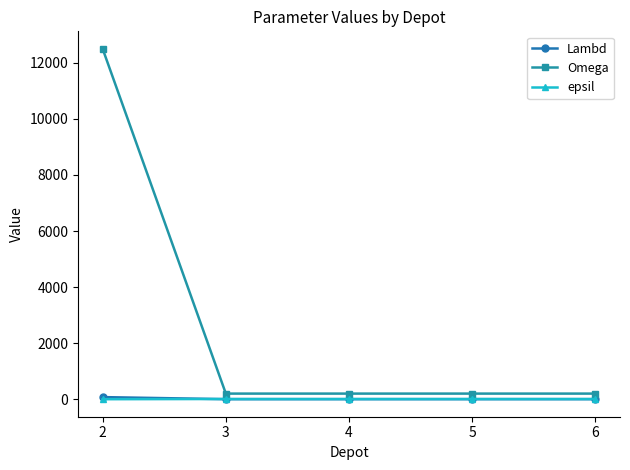

What is the maximum value shown in the chart?

12500